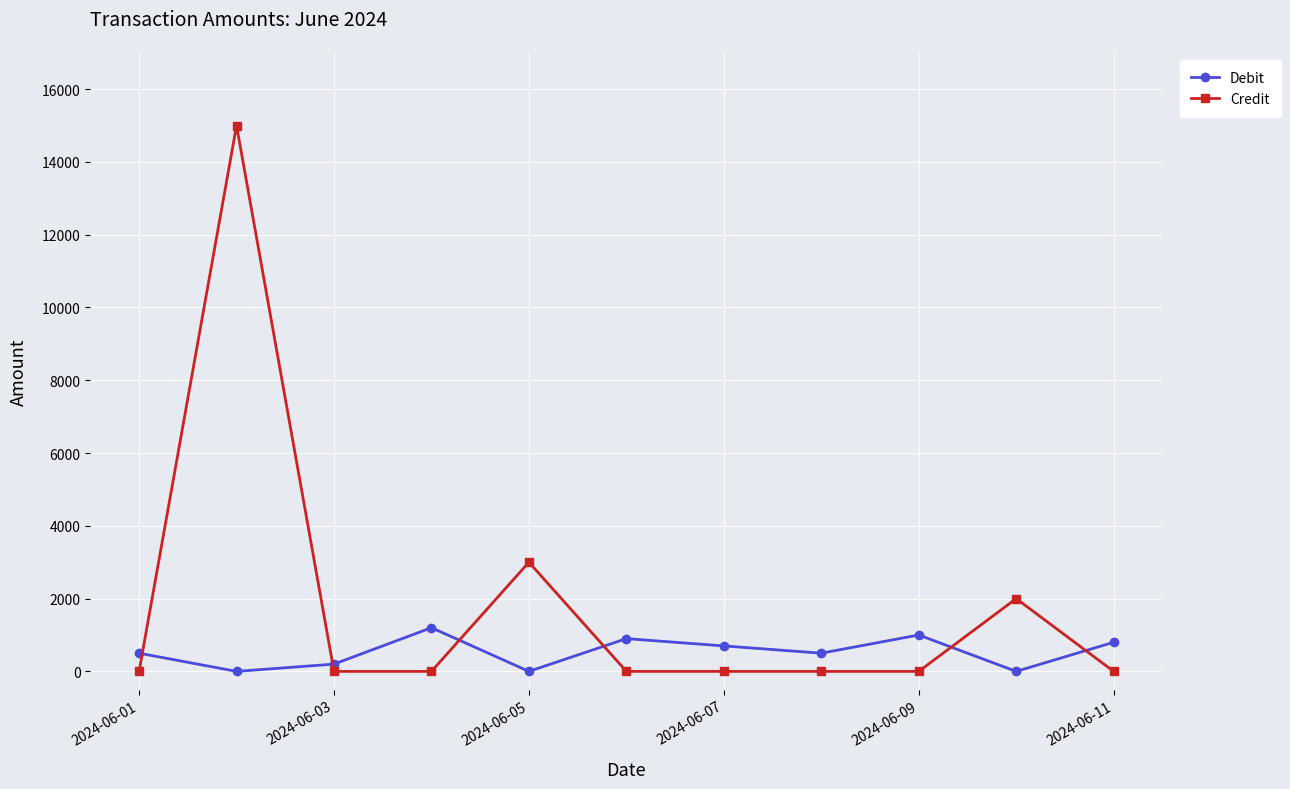

What is the difference between the second highest and second lowest values in the Credit series?

3000